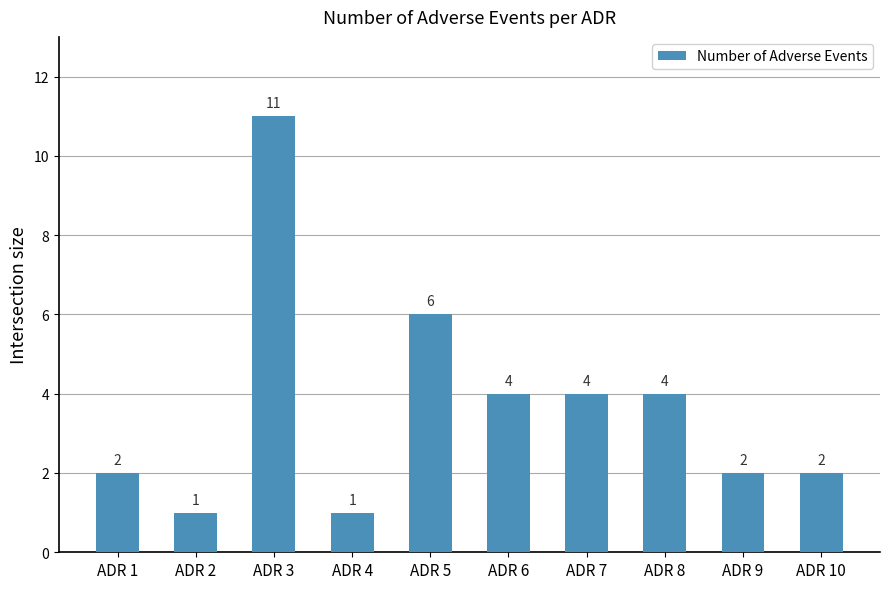

The chart shows a value of 7 at ADR 3. True or false?

False